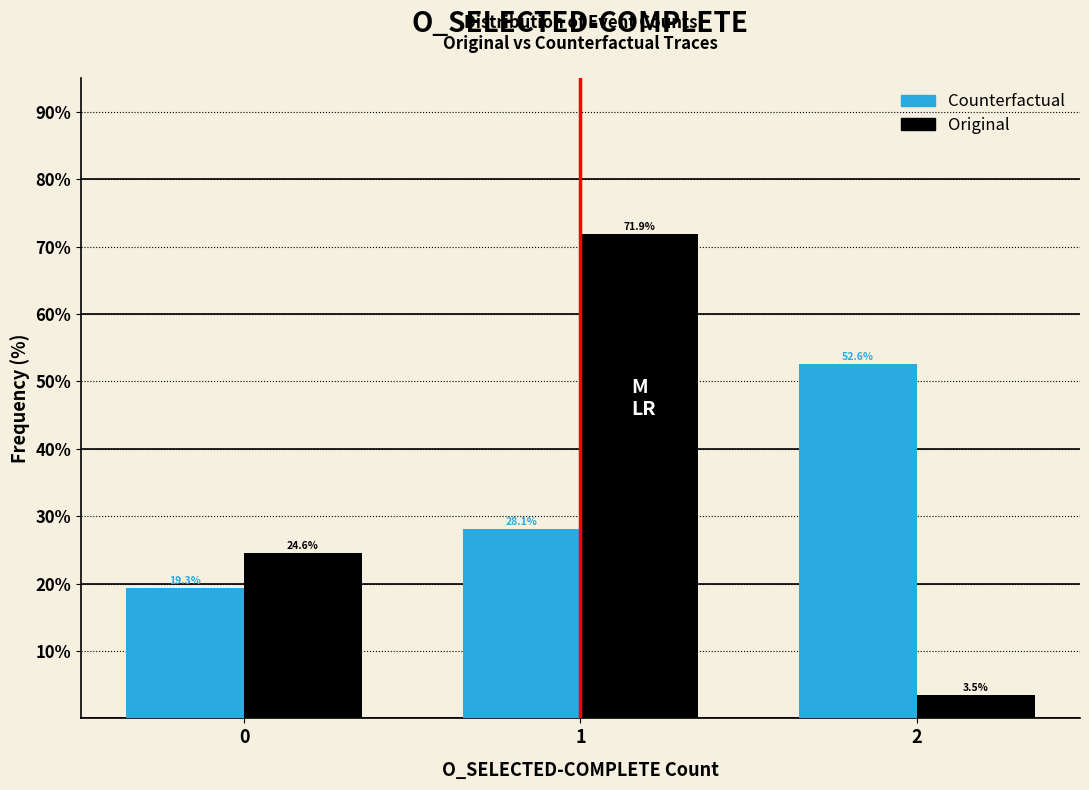

Reading right to left, what are all the values shown in this chart?

Counterfactual: 2=52.6	1=28.1	0=19.3
Original: 2=3.5	1=71.9	0=24.6